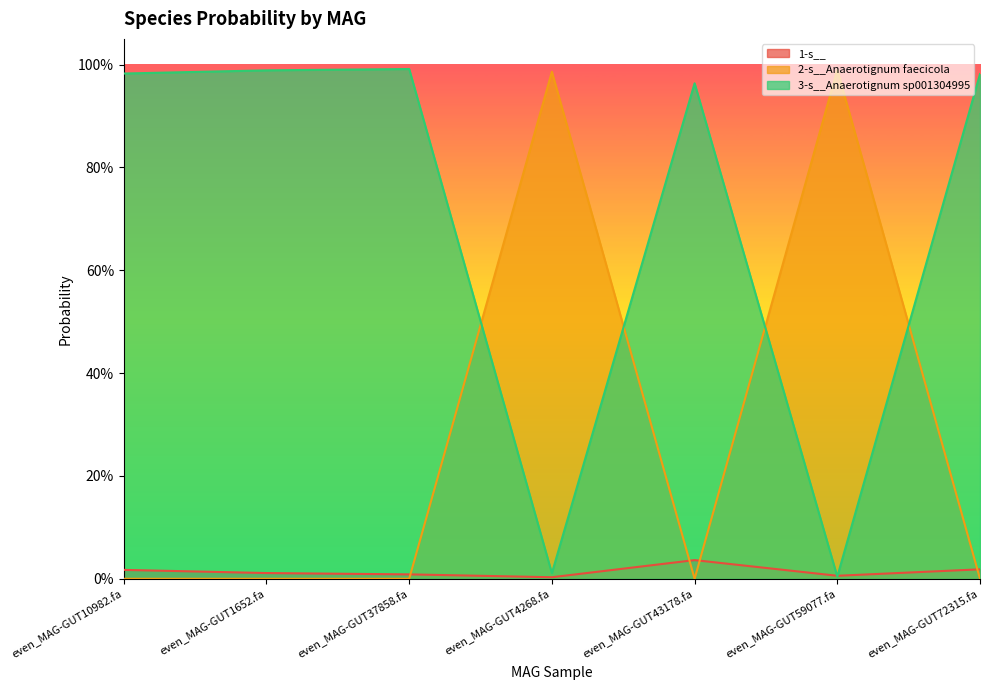

Rank the series at even_MAG-GUT72315.fa from lowest to highest value.

2-s__Anaerotignum faecicola, 1-s__, 3-s__Anaerotignum sp001304995